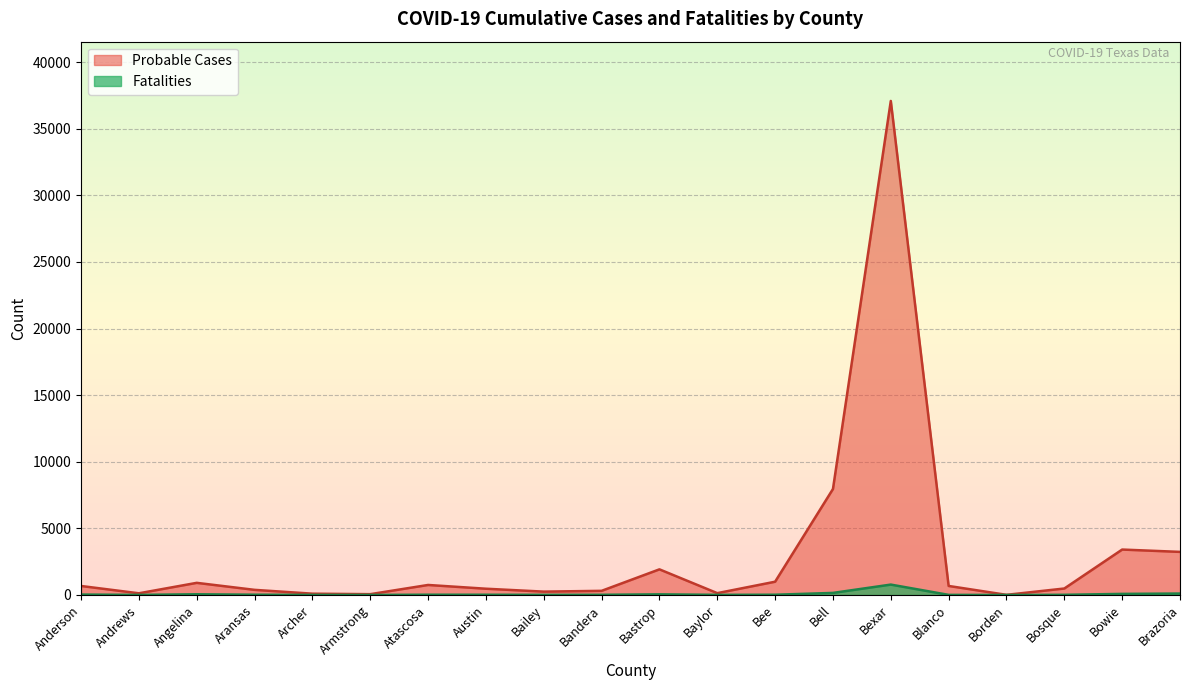

True or false: Fatalities and Probable Cases cross at least once.

False